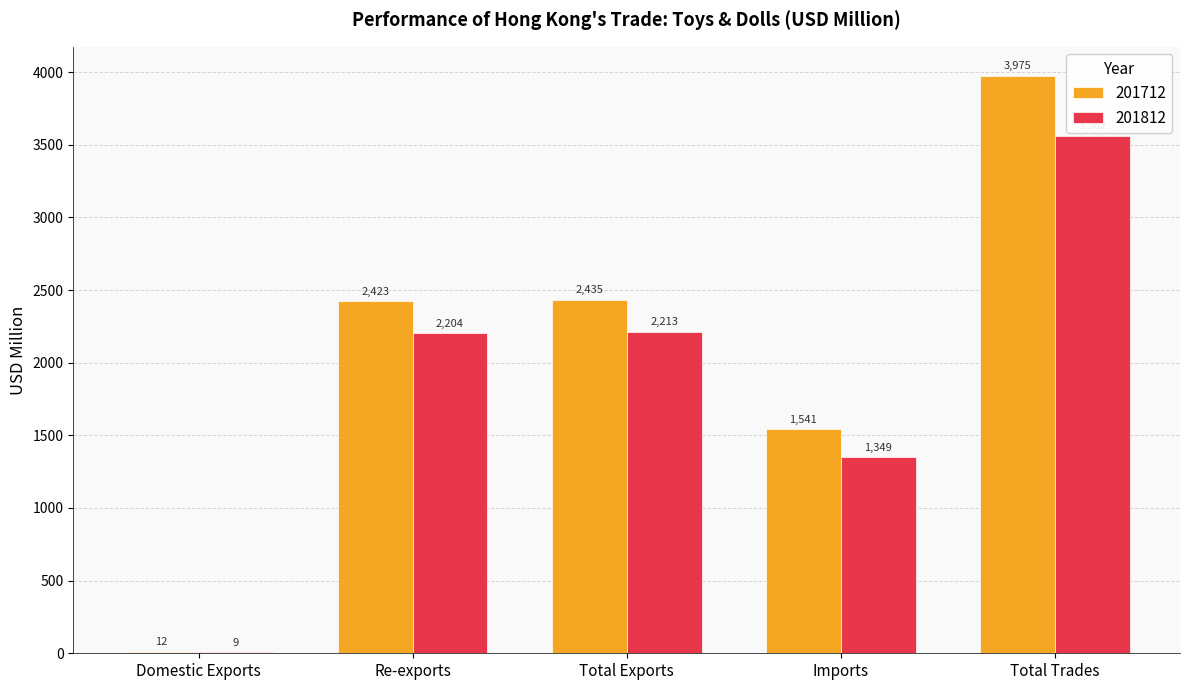

Which series has the largest total across all categories?

201712